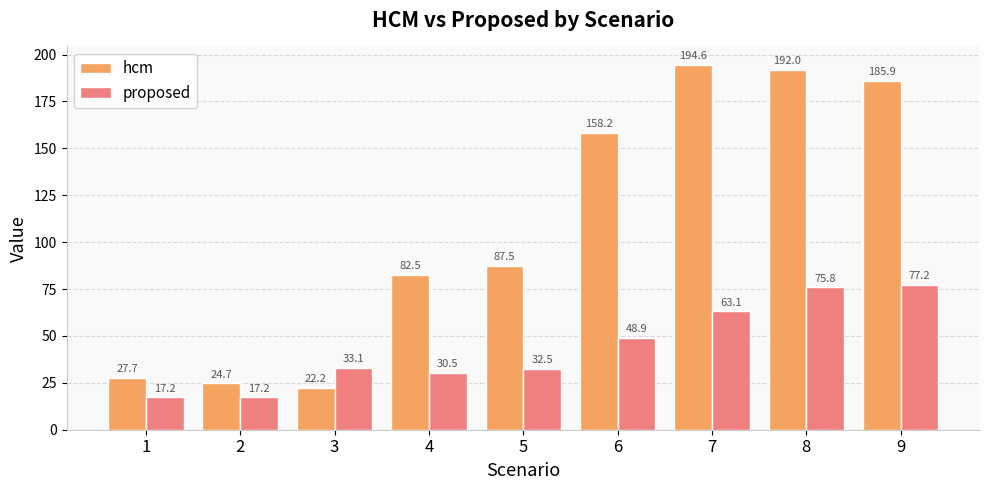

What is the difference between the second highest and minimum values in the hcm series?

169.8